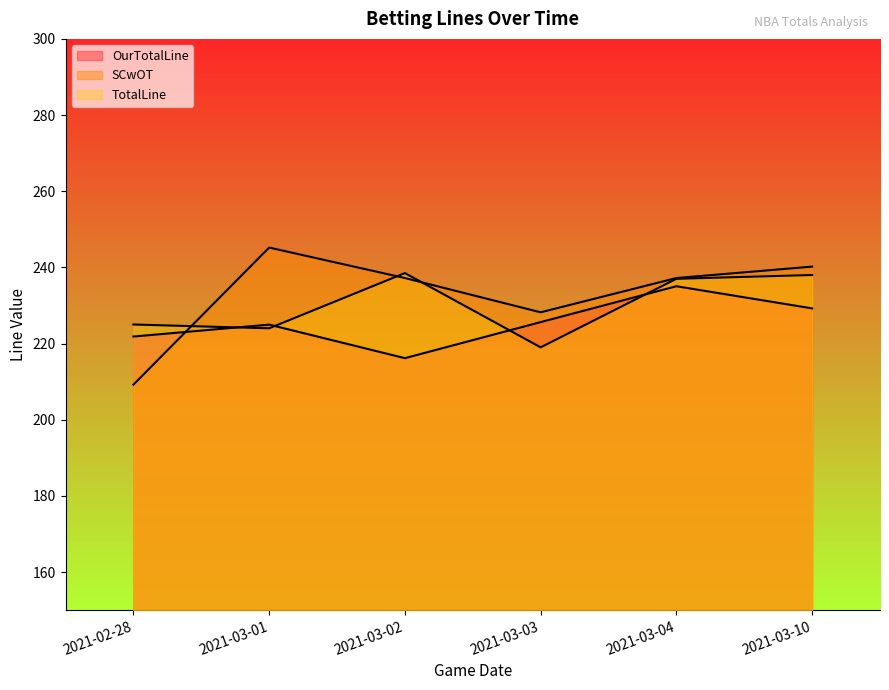

The value of TotalLine at 2021-02-28 is 347.1. True or false?

False